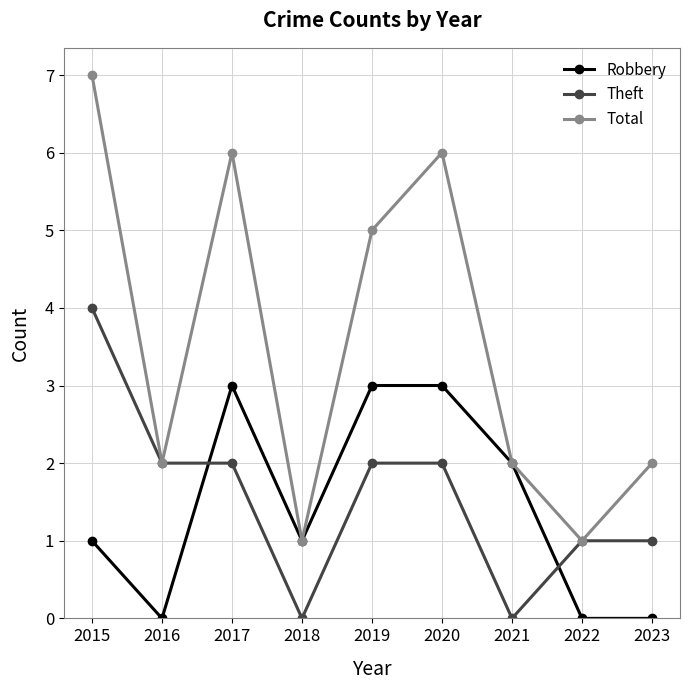

What is the value of the Total point at the 4th from the left?

1